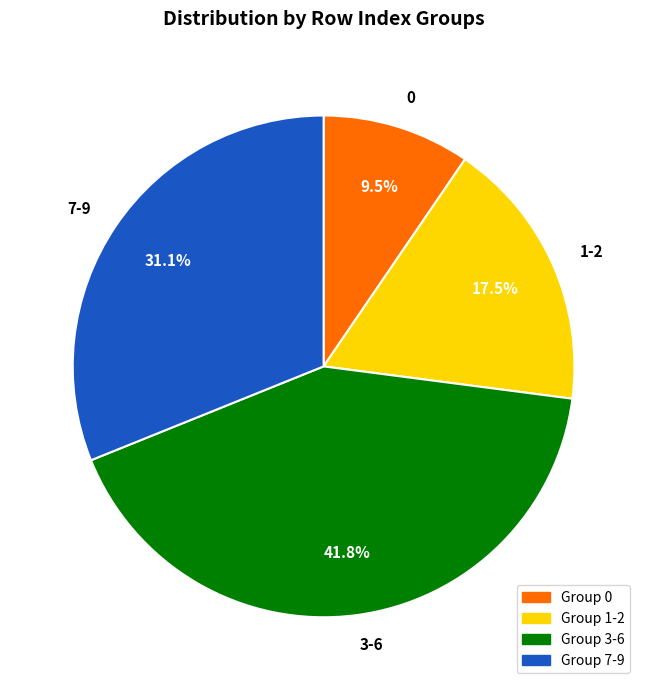

Rank the categories by value from lowest to highest.

0, 1-2, 7-9, 3-6